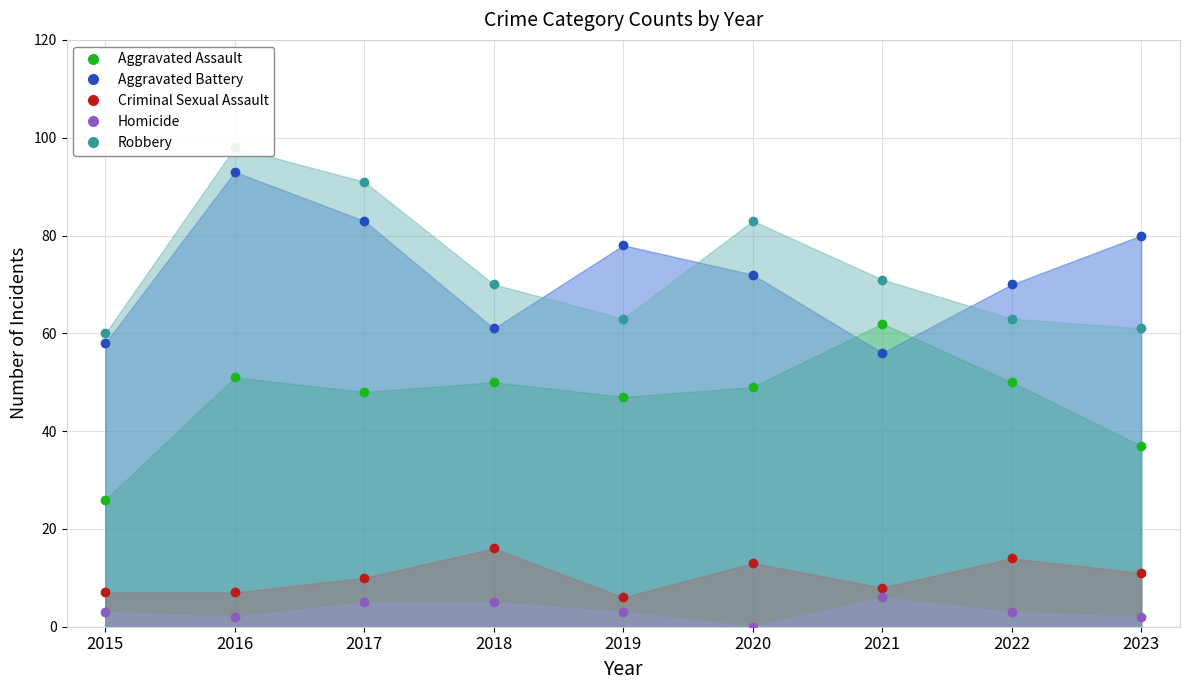

True or false: Homicide and Aggravated Assault intersect in this chart.

False